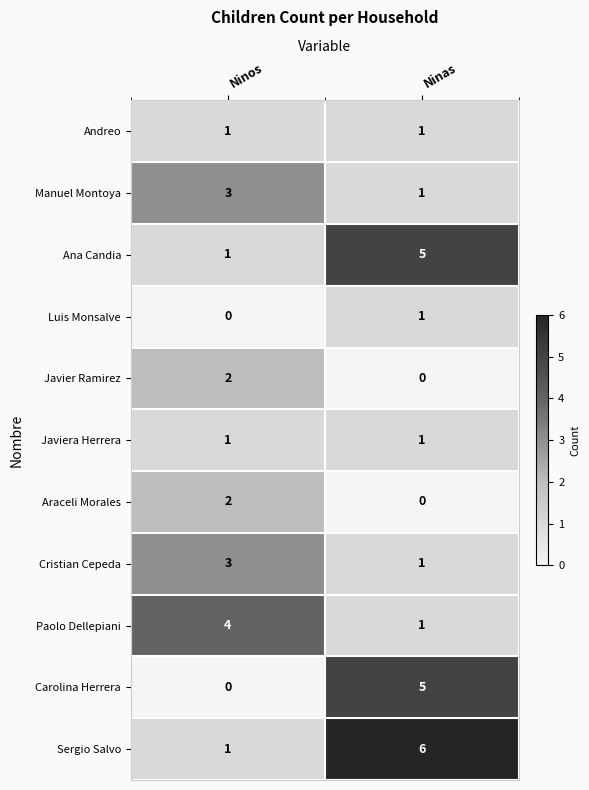

Where is Ana Candia nearest to the value 3?

Ninos